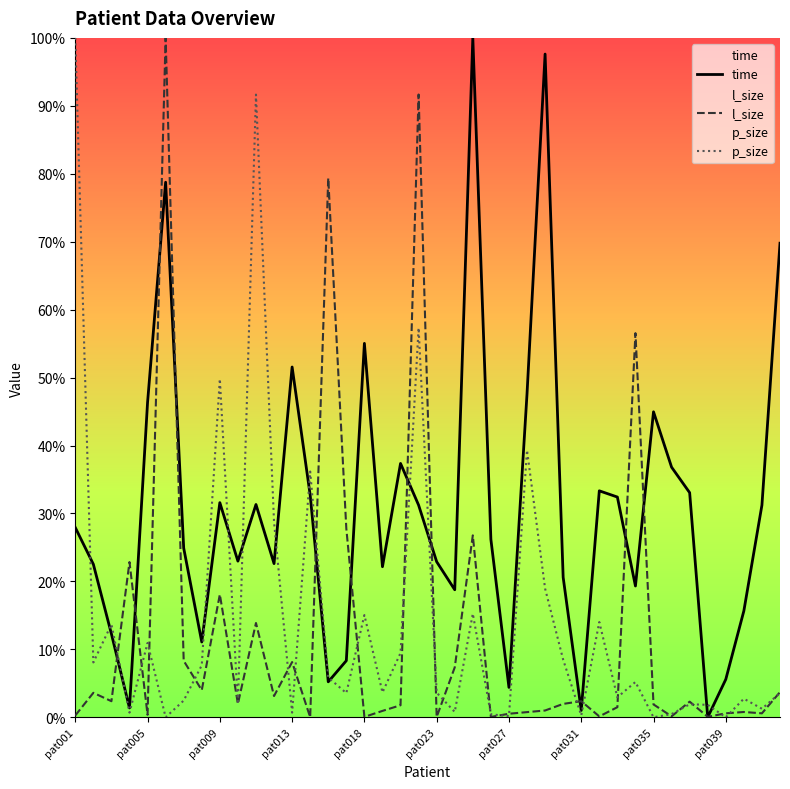

Reading left to right, transcribe all the data shown in this chart.

time: 27.9	22.5	12.3	1.4	46.3	78.8	24.9	11.1	31.6	23.0	31.3	22.6	51.6	32.7	5.2	8.3	55.0	22.2	37.4	31.2	22.9	18.8	100.0	26.2	4.4	47.6	97.6	20.6	1.0	33.3	32.4	19.3	45.0	36.8	33.1	0.0	5.6	15.7	31.2	69.8
l_size: 0.3	3.6	2.4	22.8	0.4	100.0	8.3	4.0	18.1	2.0	13.9	3.1	8.1	0.0	79.4	27.8	0.1	0.9	1.8	91.7	0.0	7.4	26.8	0.0	0.5	0.8	1.0	2.0	2.4	0.1	1.5	56.5	1.9	0.1	2.3	0.1	0.6	0.8	0.6	3.7
p_size: 100.0	8.1	13.7	0.7	10.9	0.0	2.5	7.7	49.8	1.9	91.7	28.7	0.7	36.2	5.9	3.6	15.0	3.7	9.5	57.3	3.6	0.8	15.3	0.4	0.2	39.3	18.9	8.5	0.3	14.0	2.9	5.2	0.0	0.5	1.9	1.8	0.0	2.7	1.3	3.6